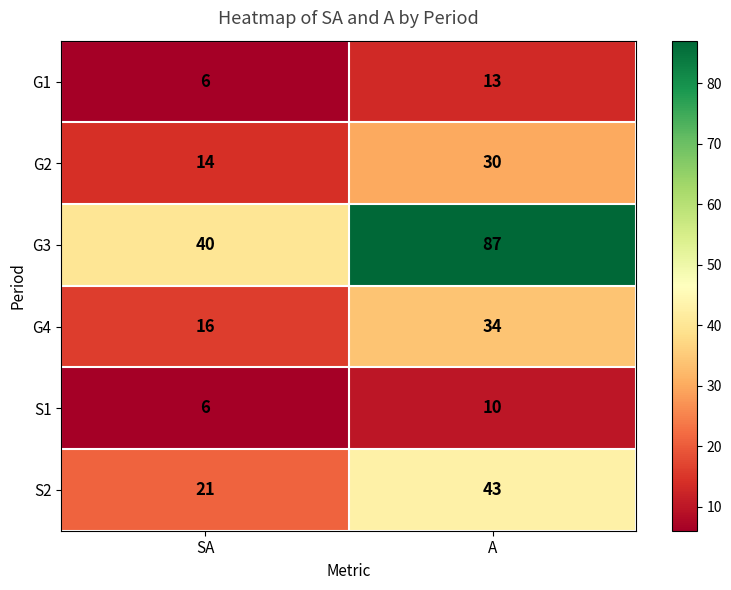

At which category does the chart reach its peak across all series?

A